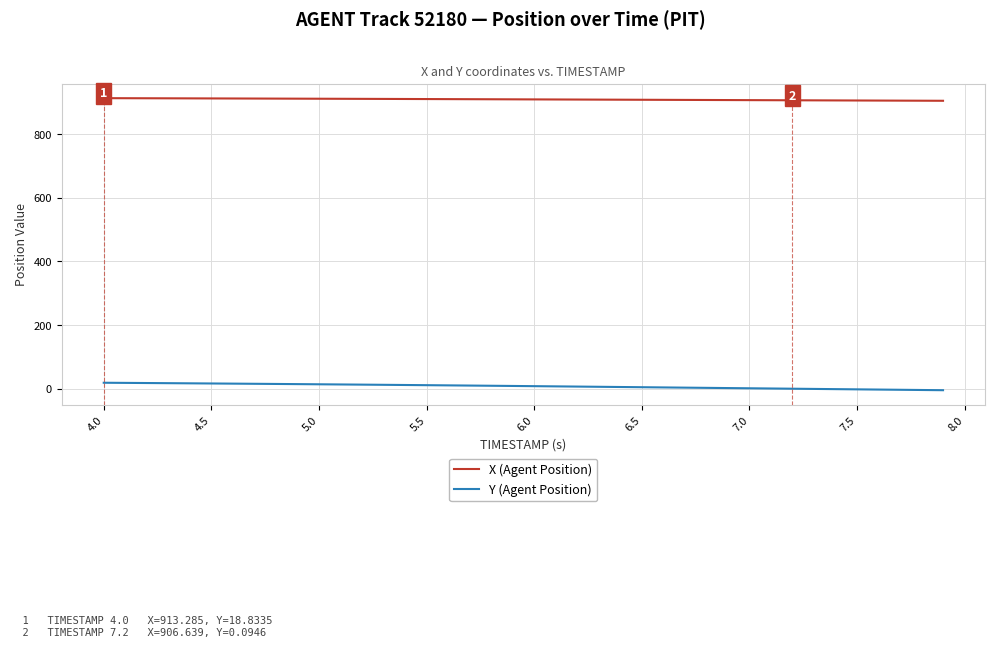

List the series in order of their overall mean, lowest first.

Y (Agent Position), X (Agent Position)